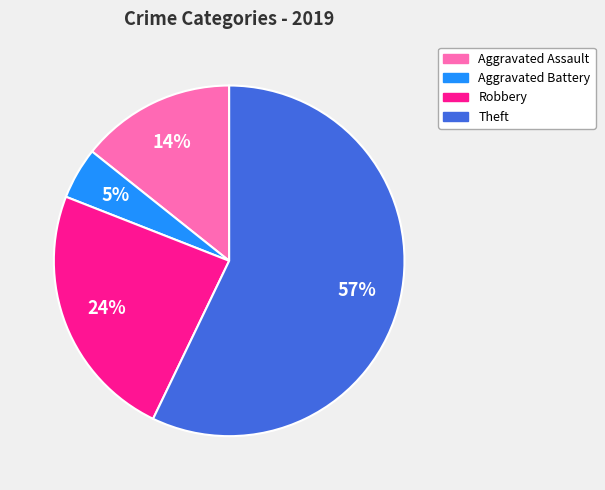

The Robbery slice represents 24% of the pie. True or false?

True